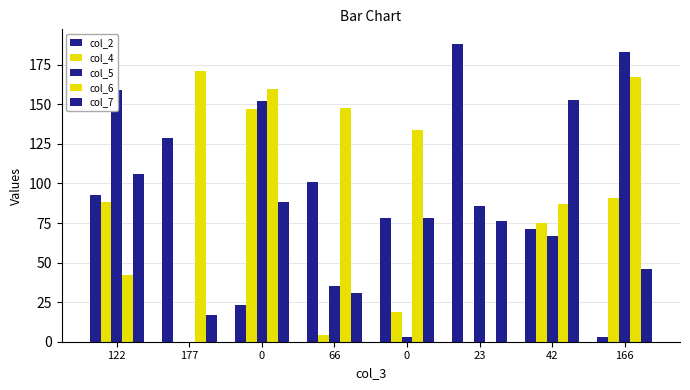

At which label is col_6 closest to 85?

42